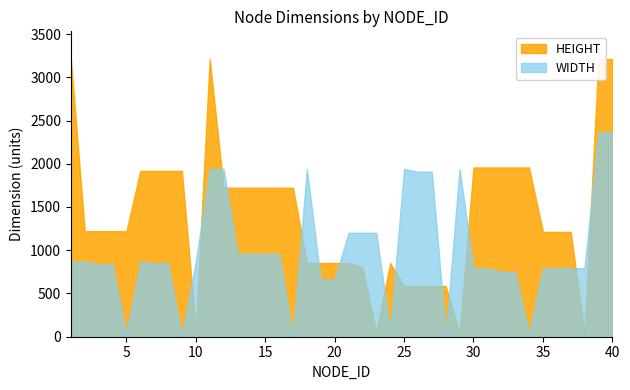

Where do HEIGHT and WIDTH first cross each other?

9 and 10